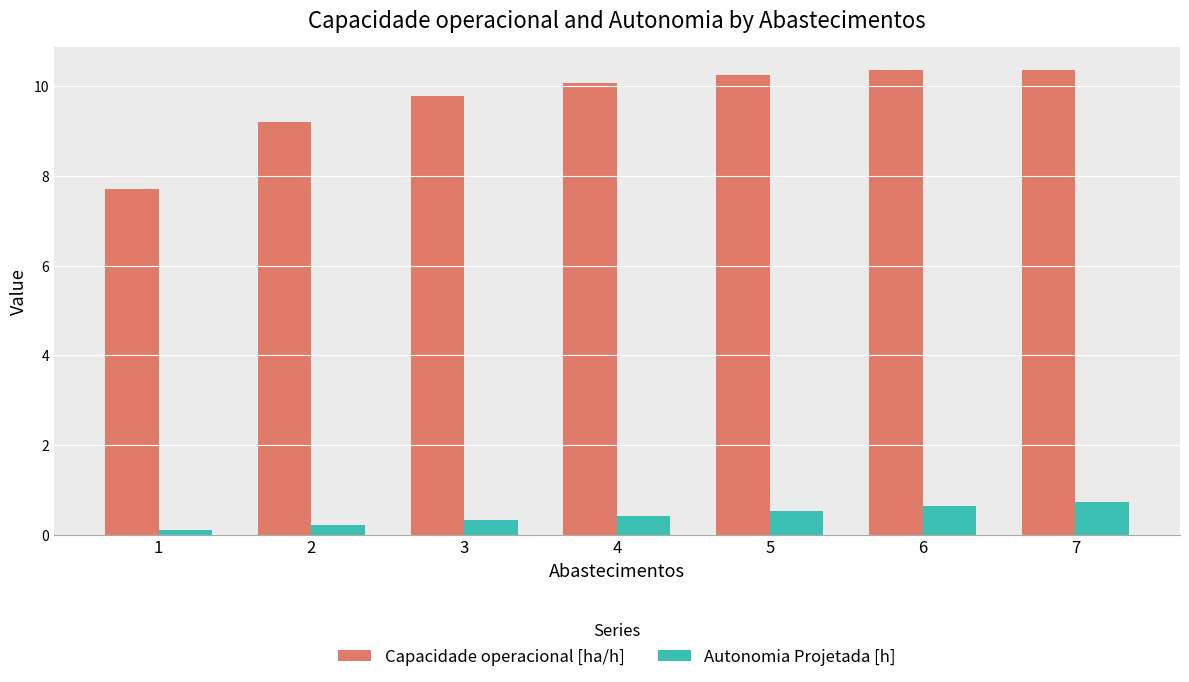

Reading left to right, transcribe all the data shown in this chart.

Capacidade operacional [ha/h]: 1=7.7	2=9.2	3=9.8	4=10.1	5=10.2	6=10.4	7=10.4
Autonomia Projetada [h]: 1=0.1	2=0.2	3=0.3	4=0.4	5=0.5	6=0.6	7=0.7